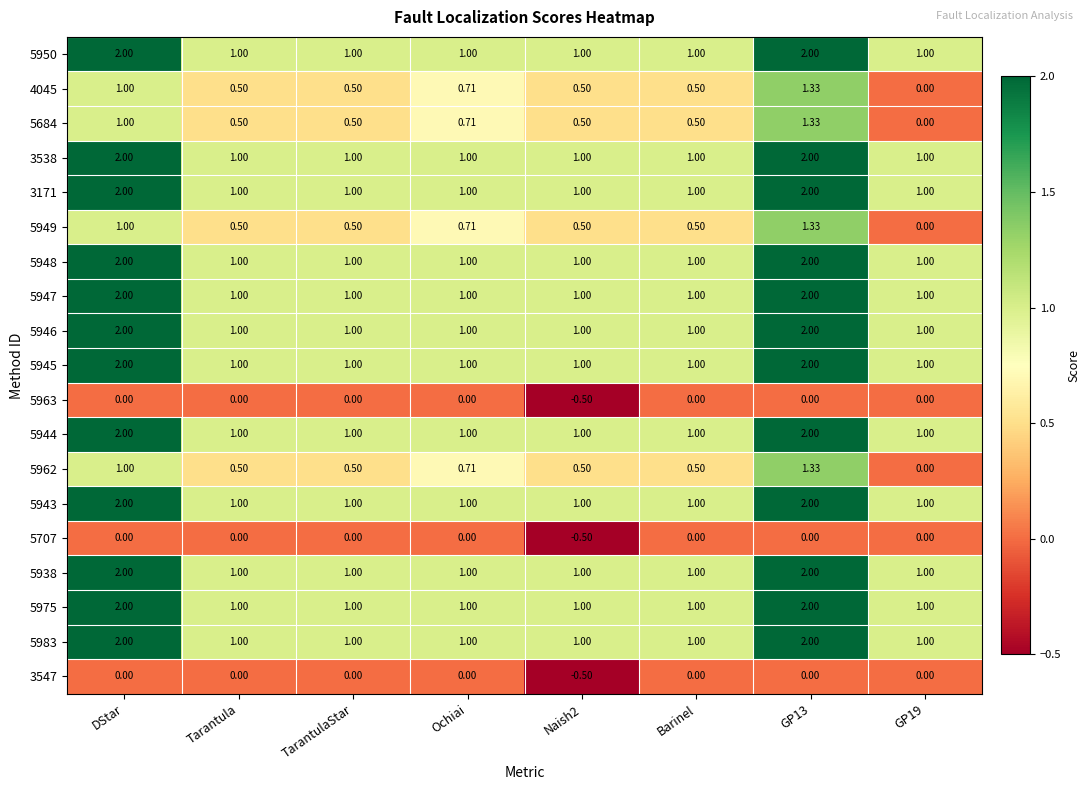

At which category does the chart reach its minimum across all series?

Naish2